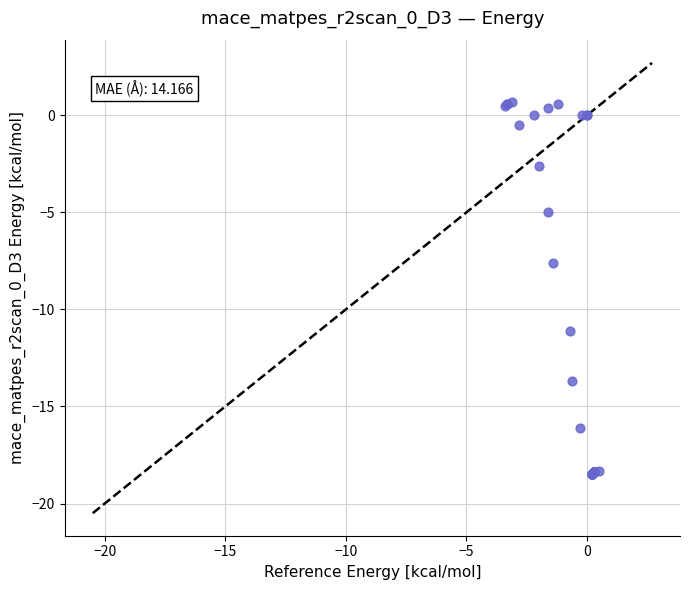

What Y value in the scatter plot is closest to -8?

-7.6